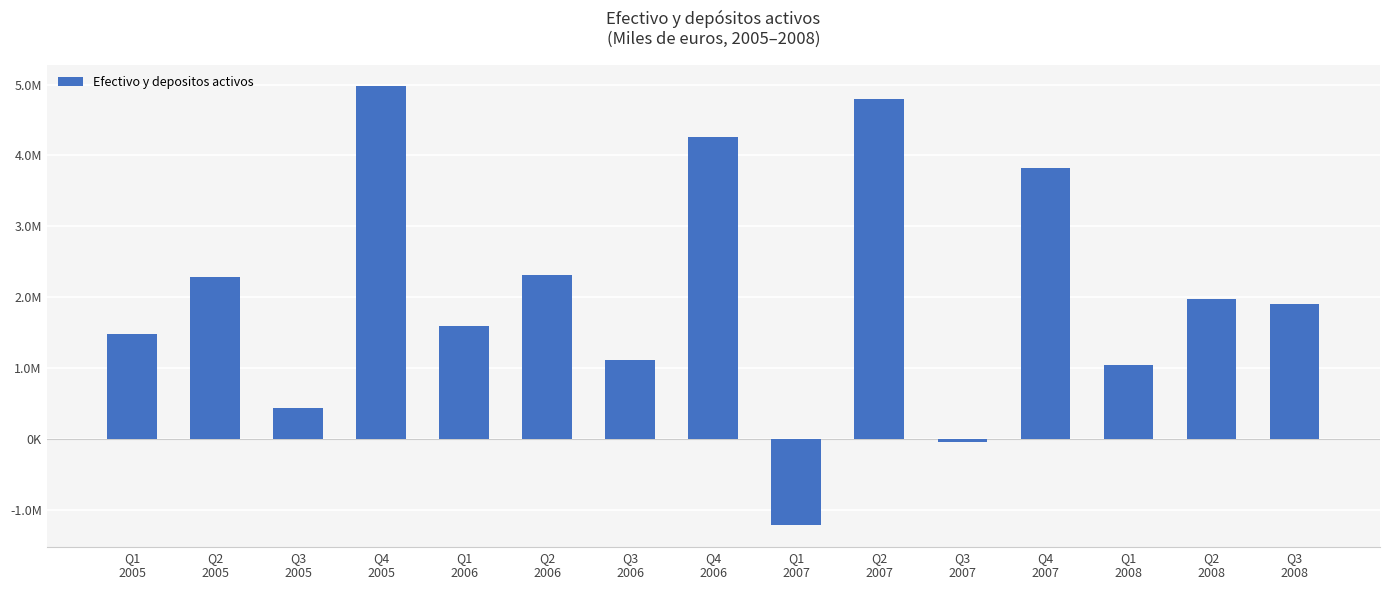

Where does the data first go above 1899125?

Q2
2005